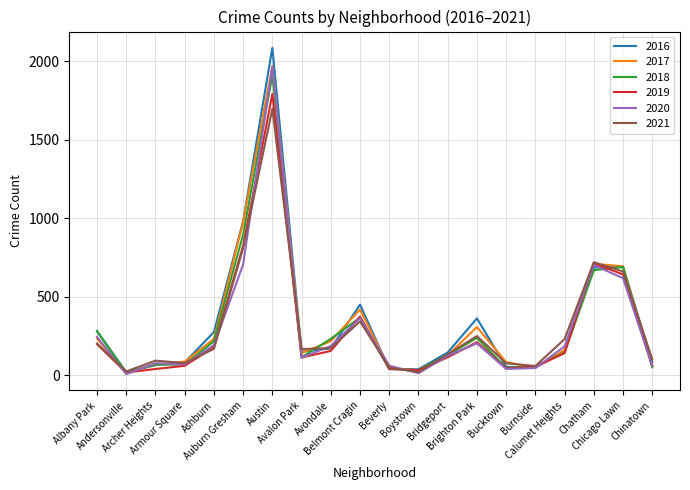

Which series has the largest range (max minus min)?

2016